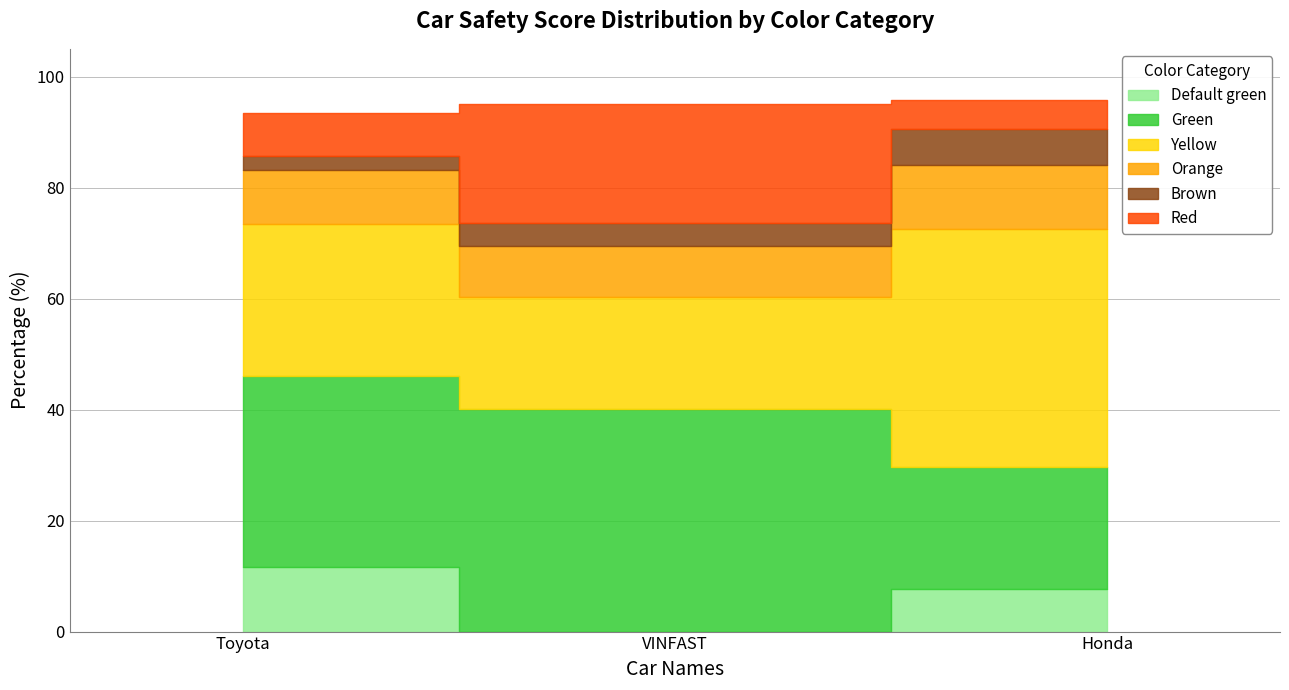

Between Toyota and Honda, which series saw the biggest shift?

Yellow